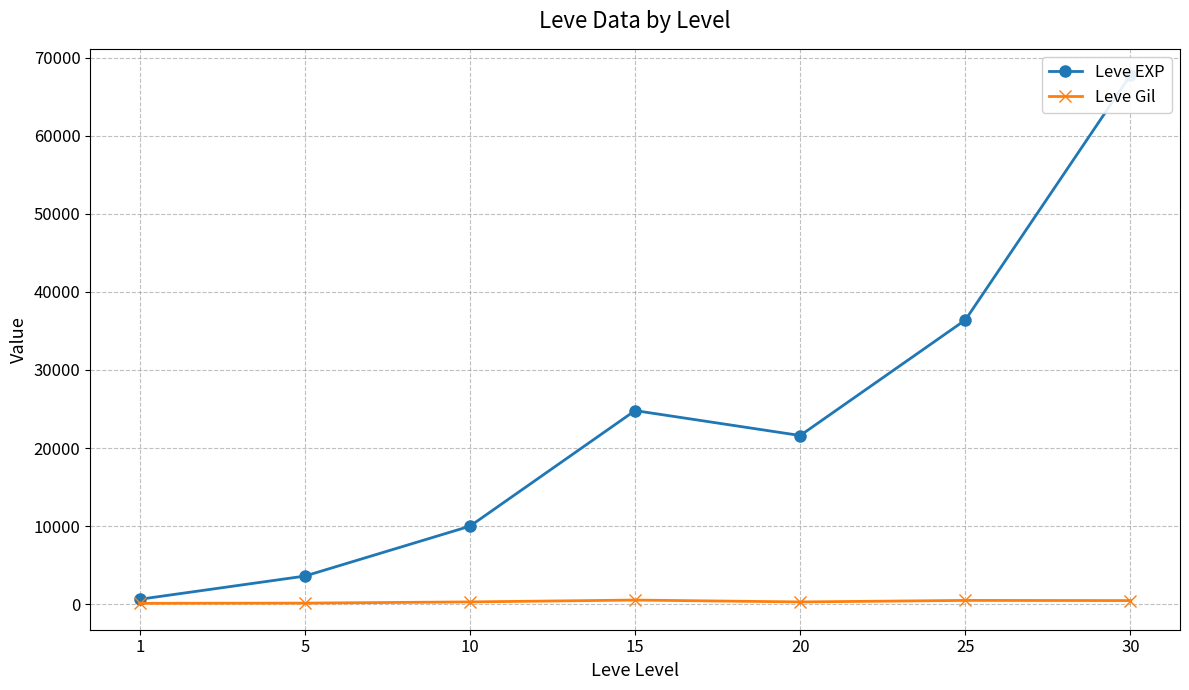

Which series has the widest spread of values?

Leve EXP